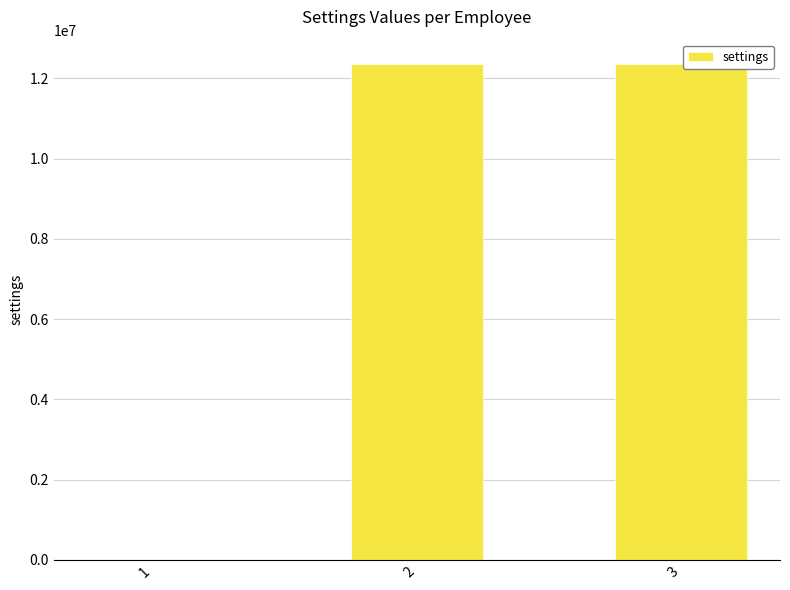

Is it true that the value at 2 is 21755235?

False